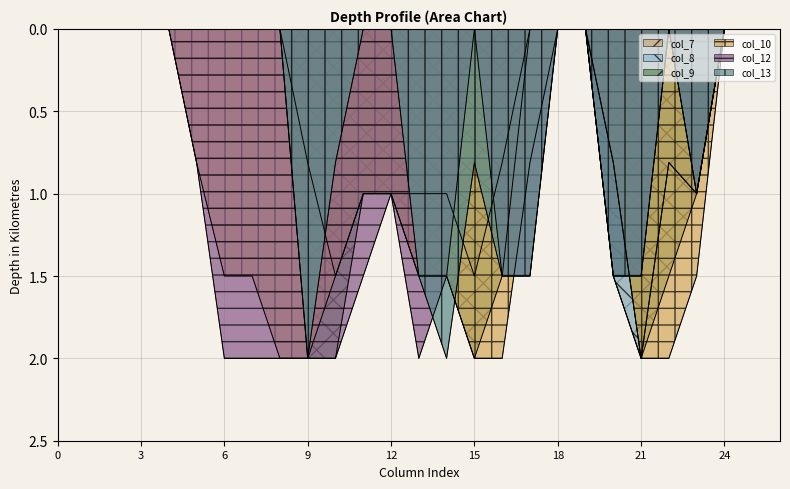

True or false: col_8 has a value of -0.7 at 18.

False